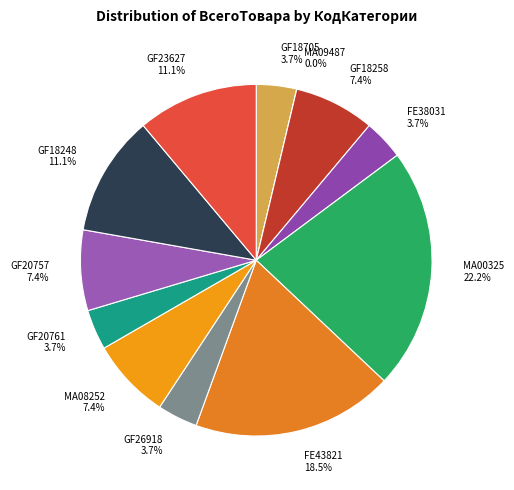

True or false: FE38031 accounts for 18% of the total.

False